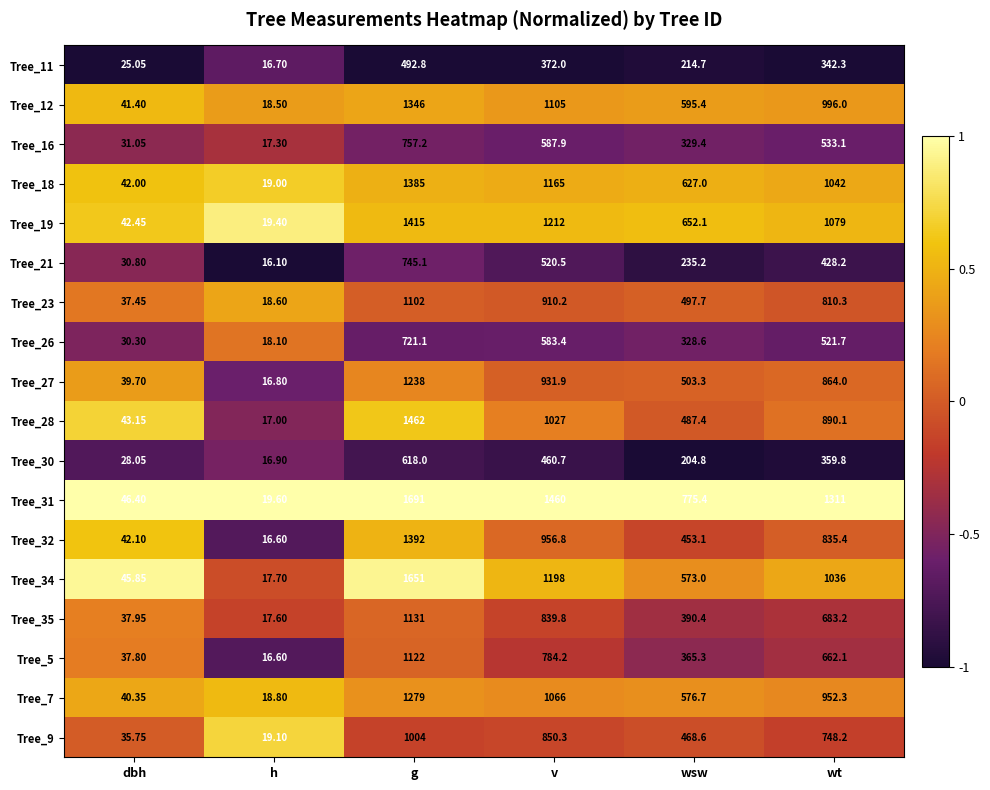

At which category is the sum across all series the highest?

g